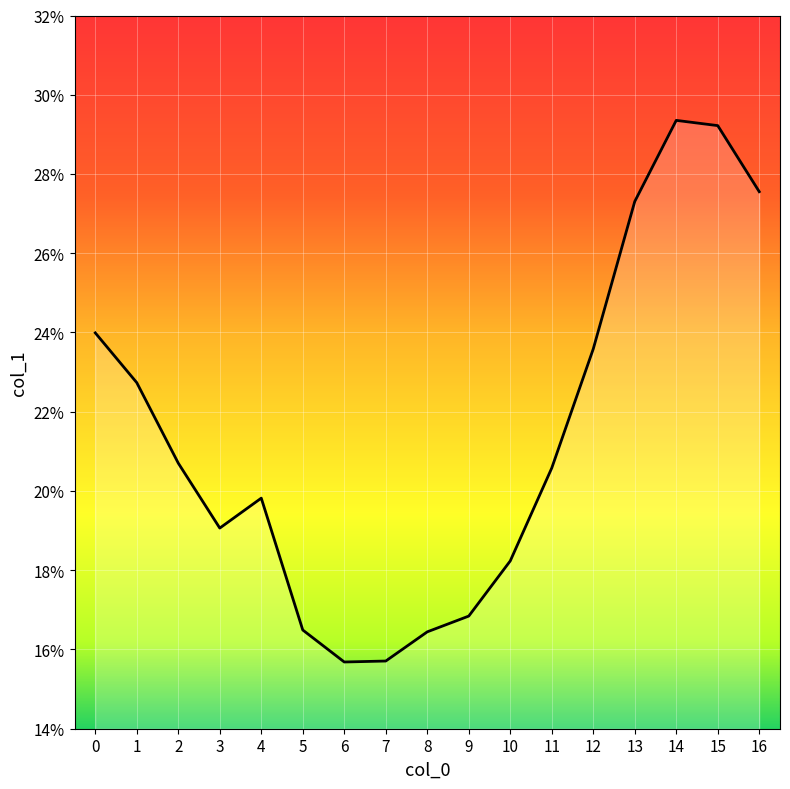

Does the chart display data point markers on the line(s)?

No